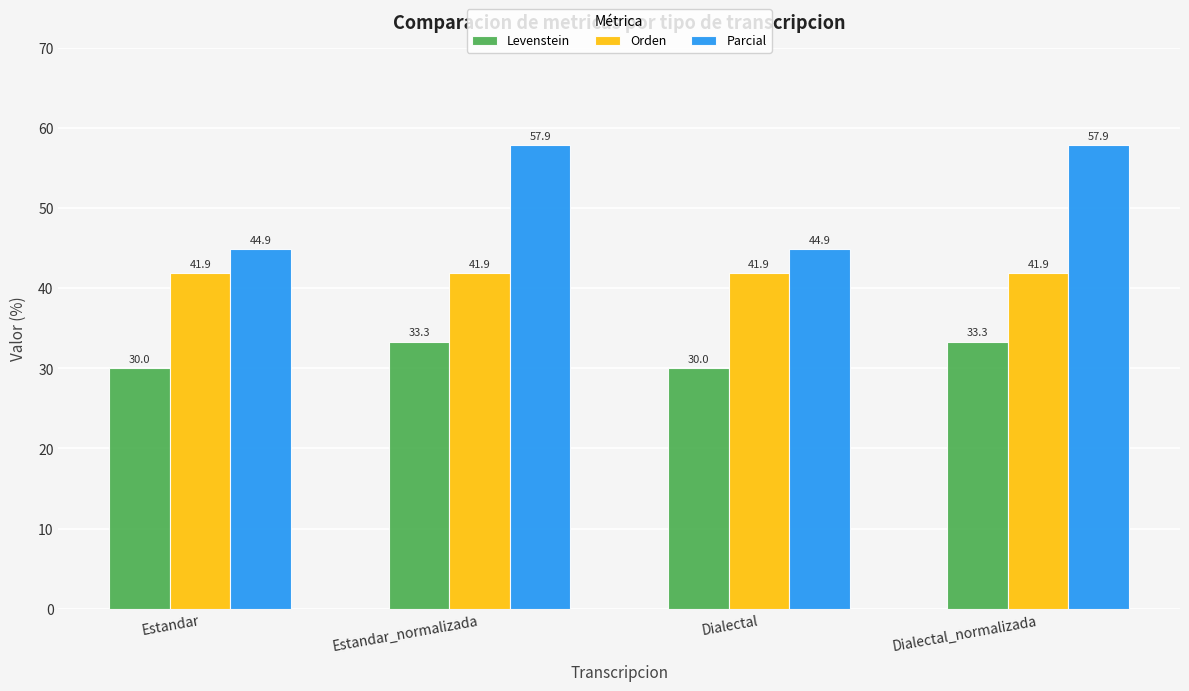

Is the value of Orden at Estandar_normalizada greater than the value of Levenstein at Dialectal_normalizada?

Yes